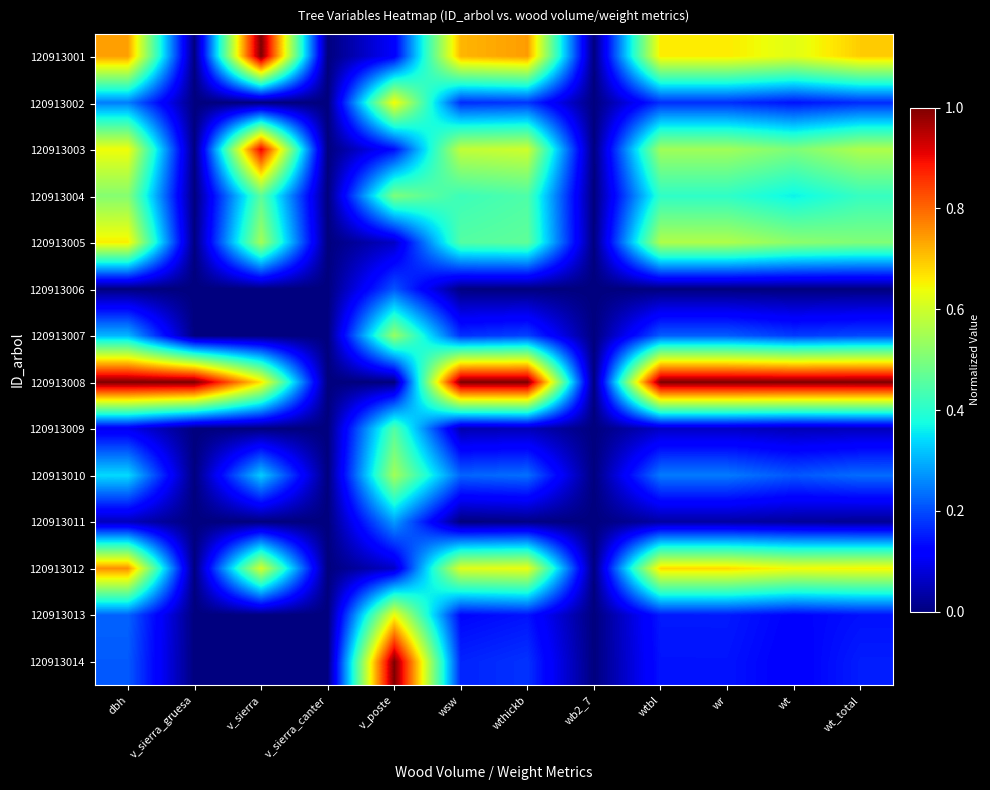

At which category is the sum across all series the highest?

dbh